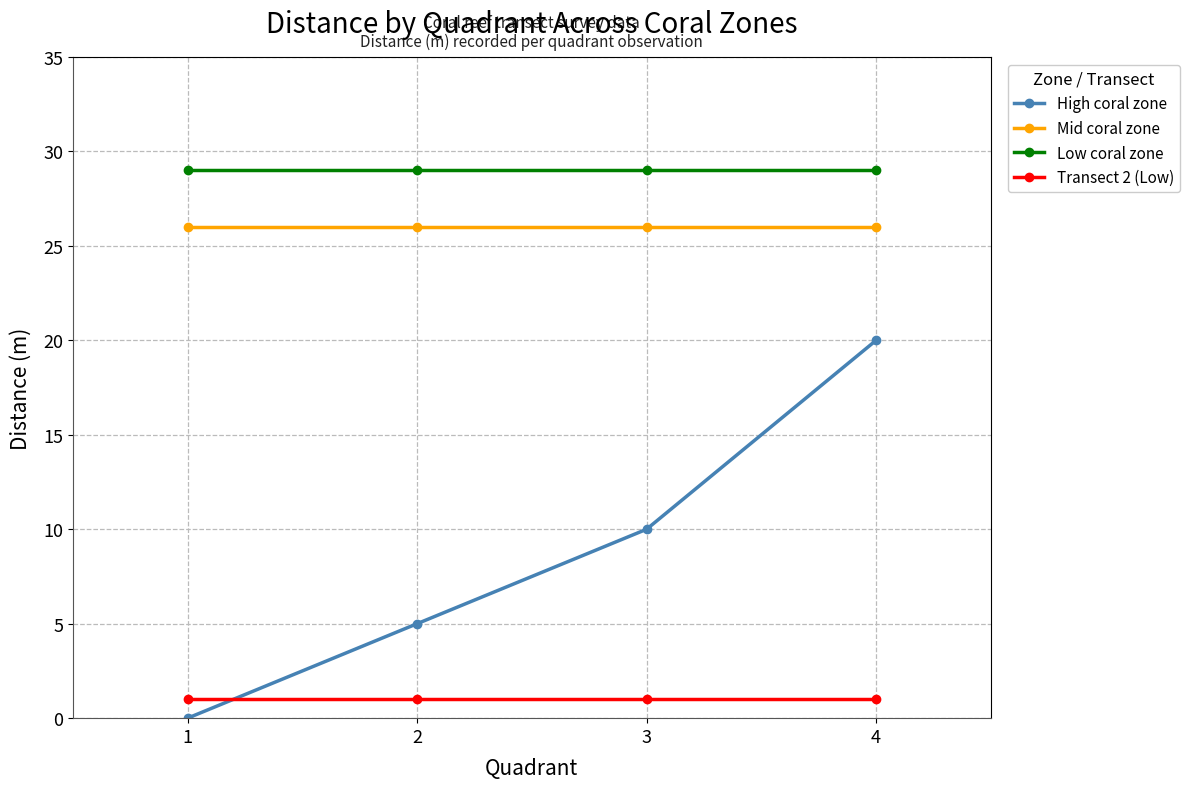

What is the total value across all series at 4?

76